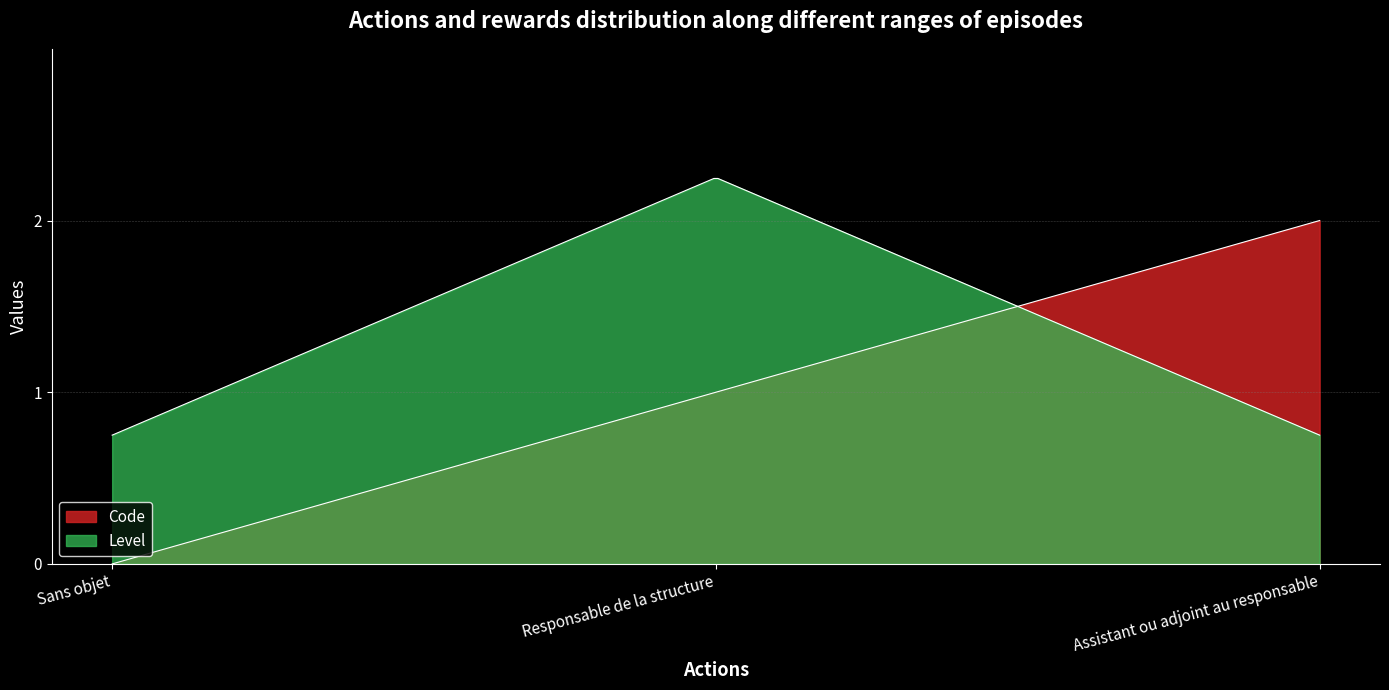

Count the number of values greater than 1.

1